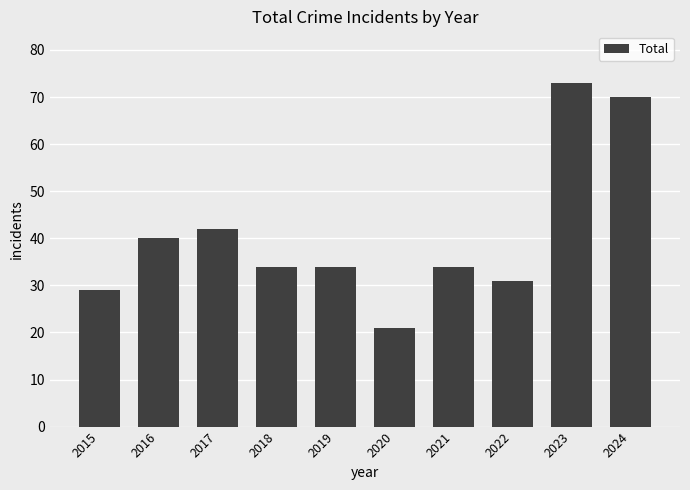

Which category has the lowest value across all series?

2020